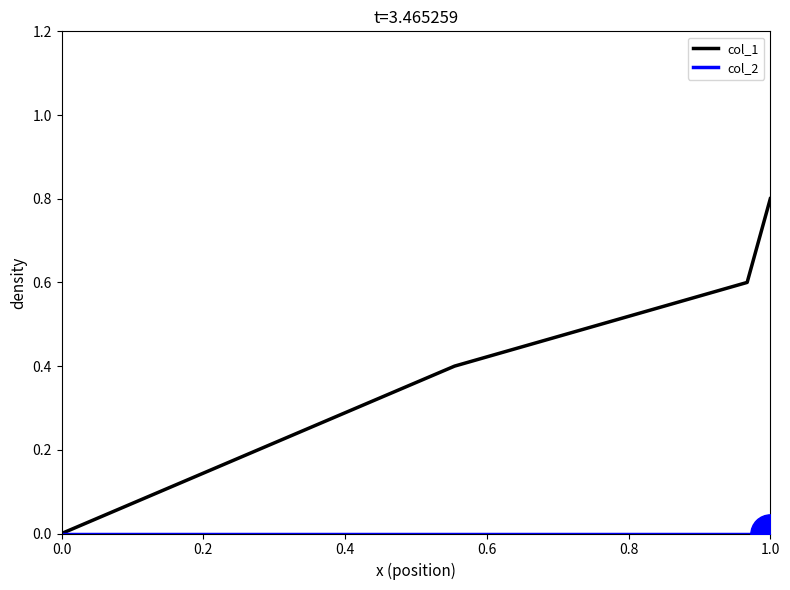

Which series has the widest spread of values?

col_1